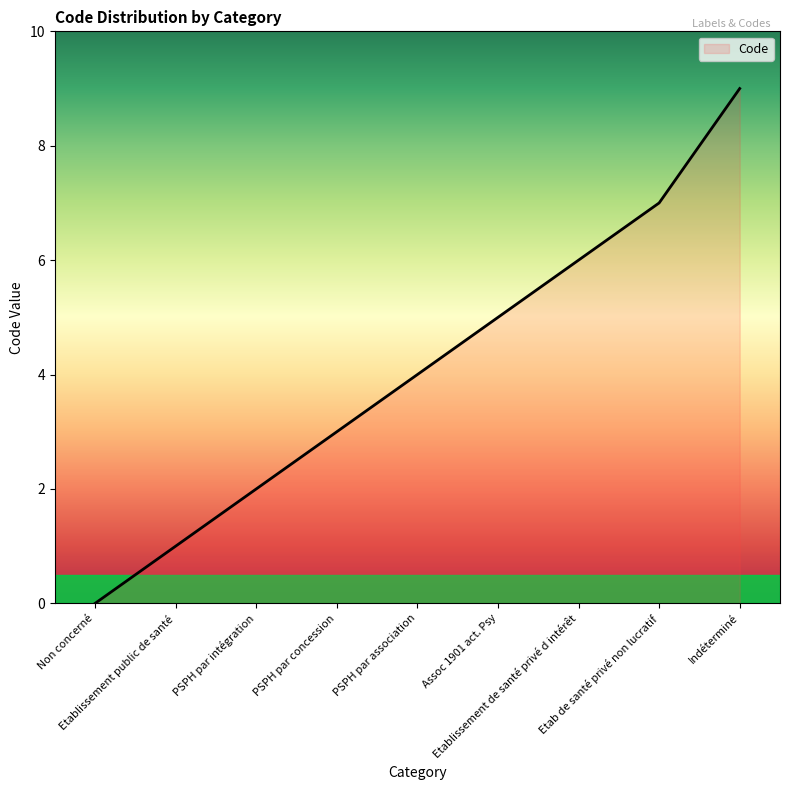

Which category has the highest value across all series?

Indéterminé